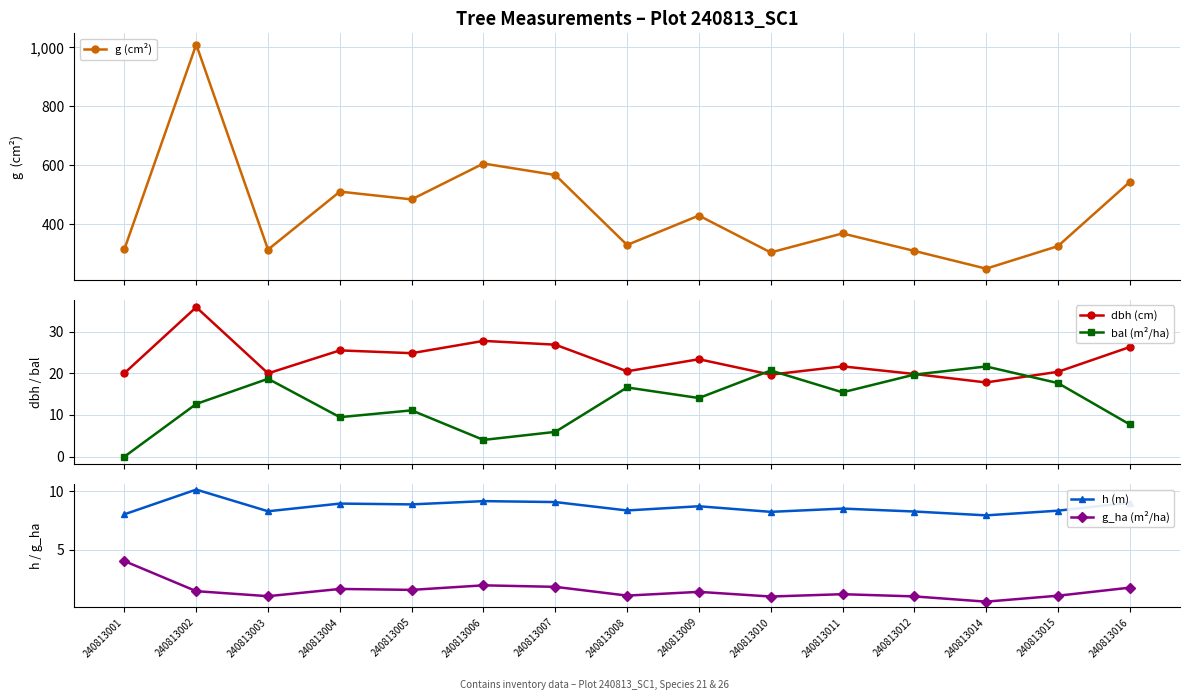

At how many categories does at least one series exceed 730?

1